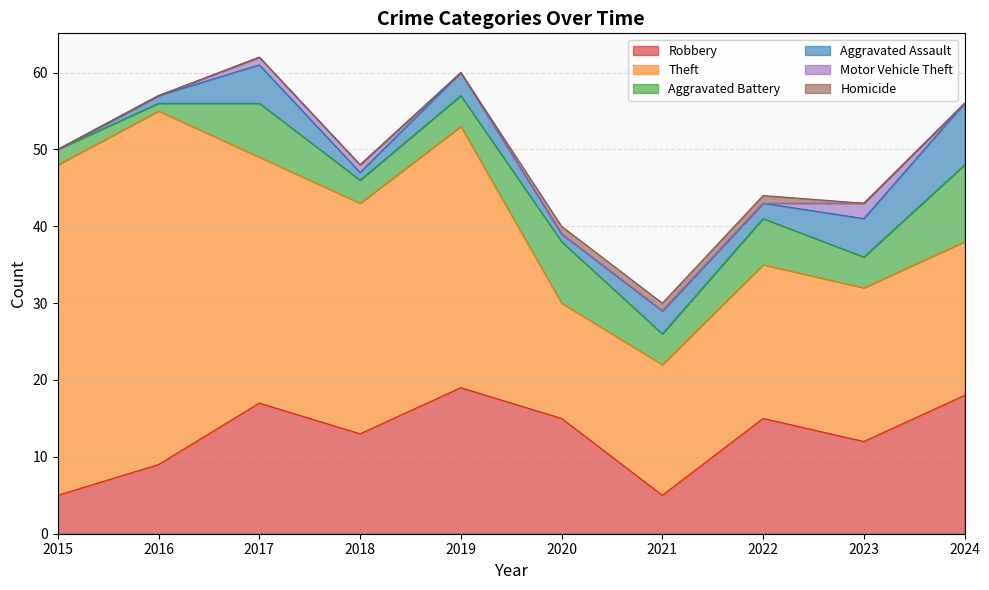

Which category has the highest value across all series?

2016